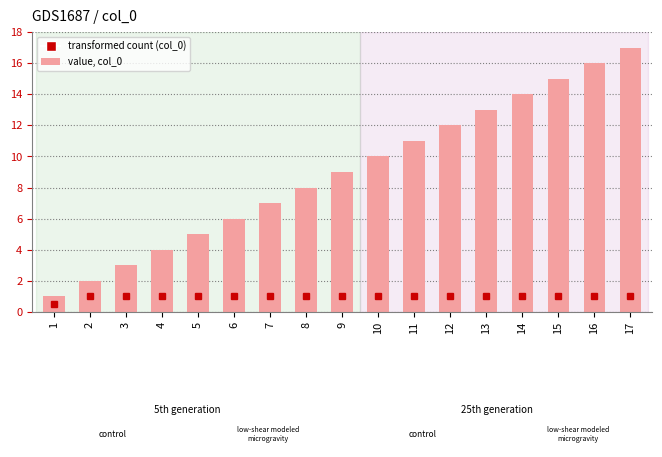

The value at 13 is 6. True or false?

False